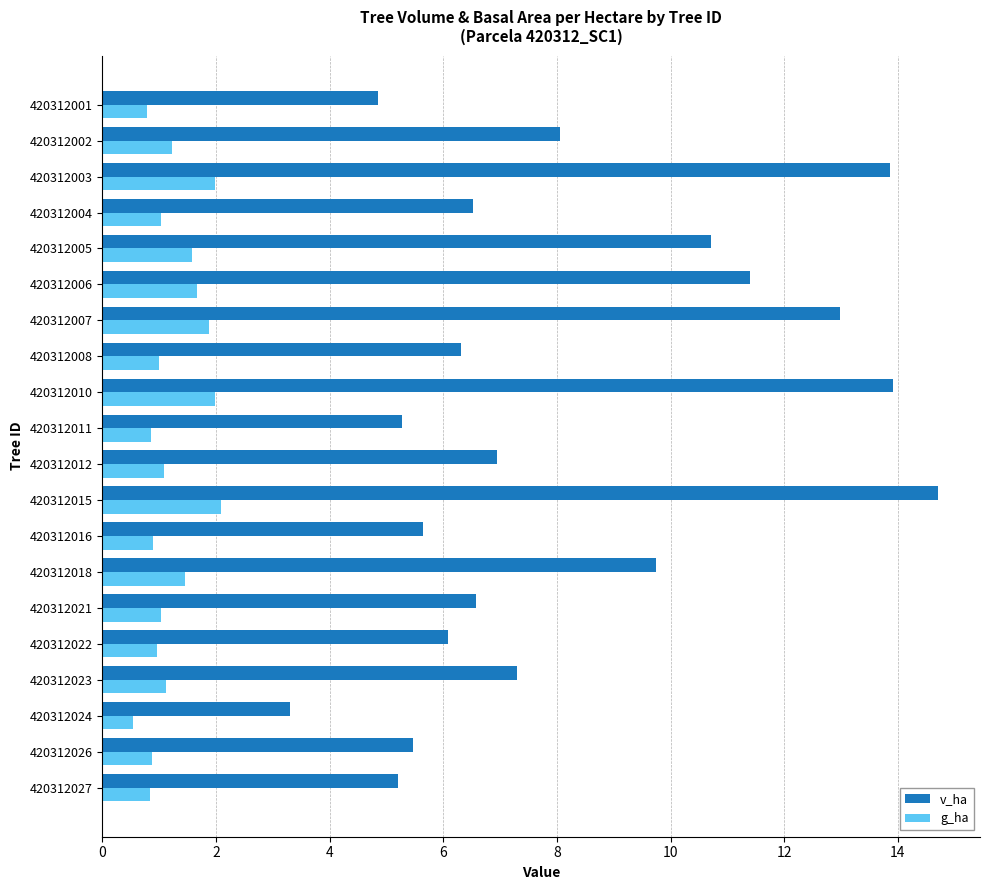

True or false: g_ha has a value of 0.9 at 420312016.

True